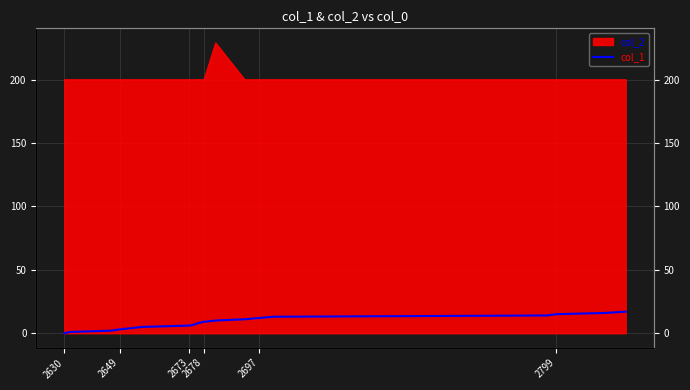

Which category has the lowest value across all series?

2630